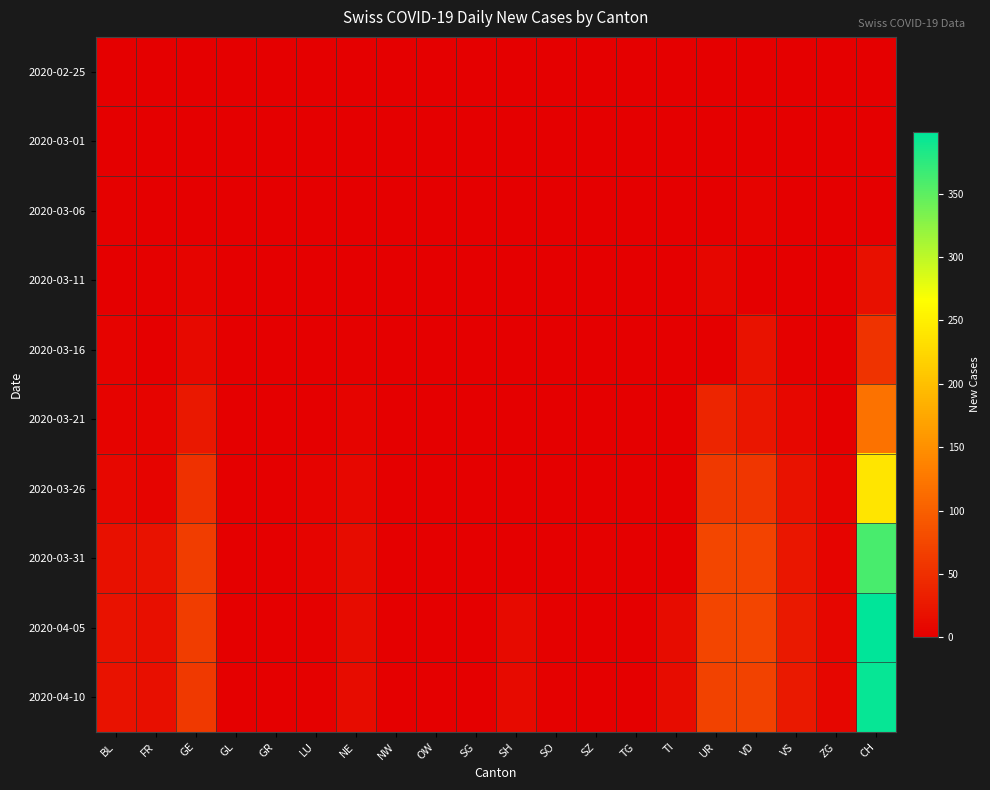

What is the total value across all series at SH?

24